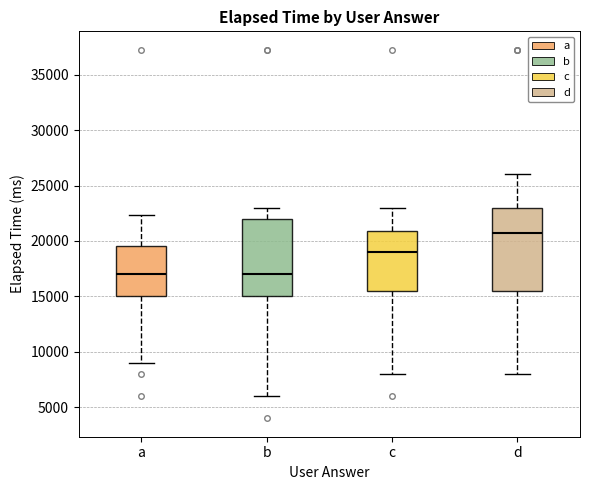

Reading left to right, read every box against the y-axis: the position of its median line, the range the box covers, and the ends of its whiskers. The values are not printed on the chart, so give them approximately, as read against the axis.

a: median 17000, box 15000 to 19500, whiskers 9000 to 22500
b: median 17000, box 15000 to 22000, whiskers 6000 to 23000
c: median 19000, box 15500 to 21000, whiskers 8000 to 23000
d: median 21000, box 15500 to 23000, whiskers 8000 to 26000